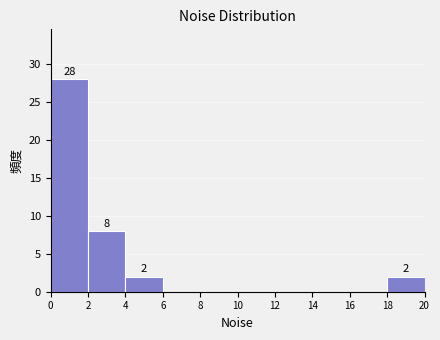

Over which range of the x-axis is the bar tallest?

0 to 2